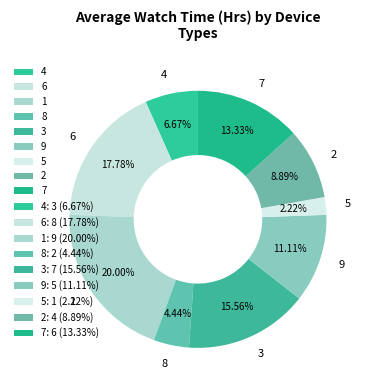

How many segments does this pie chart have?

9